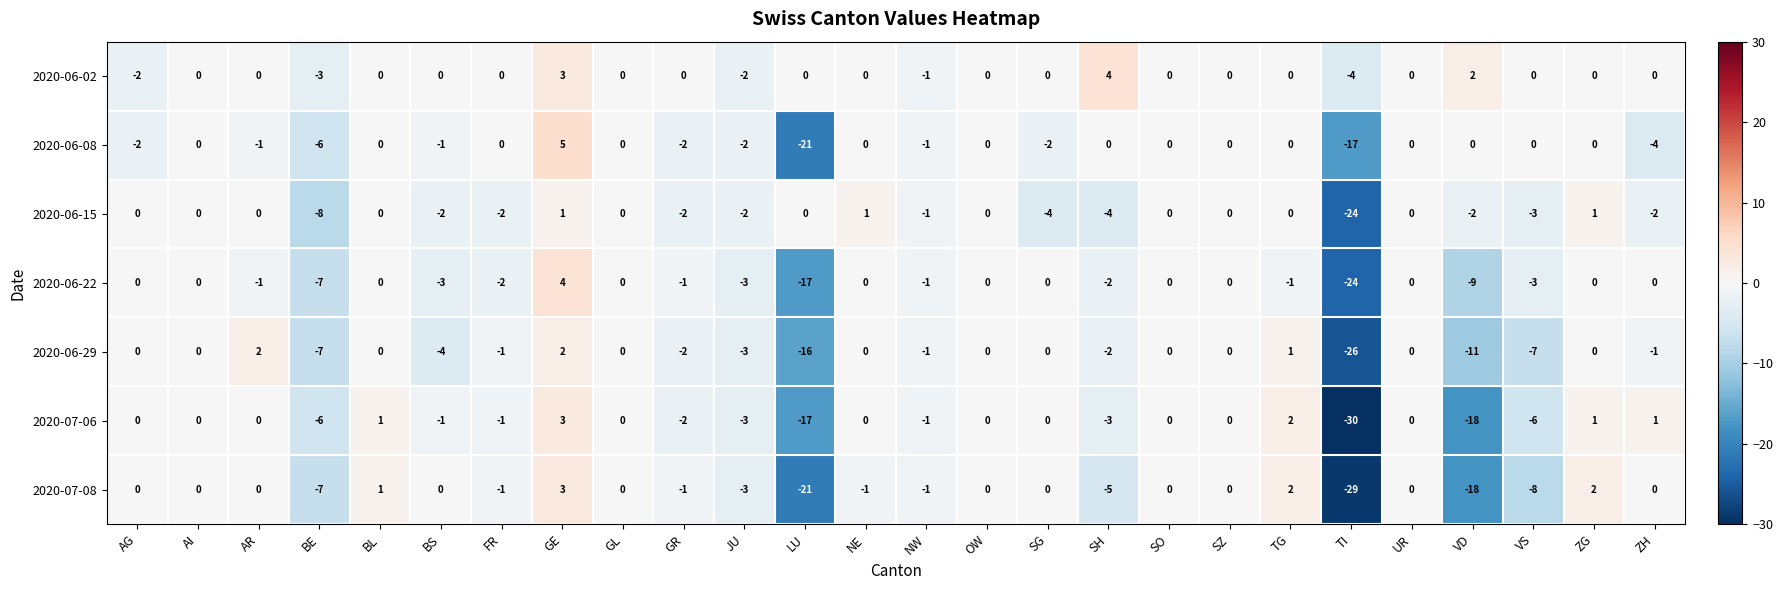

Between SH and SO, which series saw the biggest shift?

2020-07-08